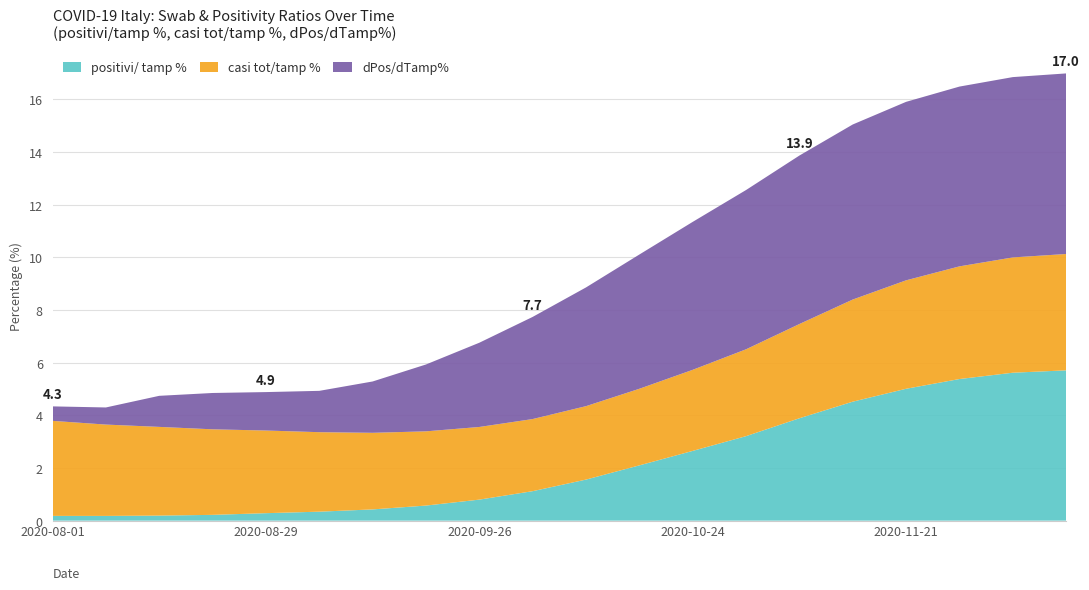

Reading right to left, extract all data points from this chart.

positivi/ tamp %: 2020-12-12=5.7	2020-12-05=5.6	2020-11-28=5.4	2020-11-21=5.0	2020-11-14=4.5	2020-11-07=3.9	2020-10-31=3.2	2020-10-24=2.6	2020-10-17=2.1	2020-10-10=1.6	2020-10-03=1.1	2020-09-26=0.8	2020-09-19=0.6	2020-09-12=0.4	2020-09-05=0.3	2020-08-29=0.3	2020-08-22=0.2	2020-08-15=0.2	2020-08-08=0.2	2020-08-01=0.2
casi tot/tamp %: 2020-12-12=4.4	2020-12-05=4.4	2020-11-28=4.3	2020-11-21=4.1	2020-11-14=3.9	2020-11-07=3.6	2020-10-31=3.3	2020-10-24=3.1	2020-10-17=2.9	2020-10-10=2.8	2020-10-03=2.7	2020-09-26=2.8	2020-09-19=2.8	2020-09-12=2.9	2020-09-05=3.0	2020-08-29=3.1	2020-08-22=3.2	2020-08-15=3.4	2020-08-08=3.5	2020-08-01=3.6
dPos/dTamp%: 2020-12-12=6.9	2020-12-05=6.8	2020-11-28=6.8	2020-11-21=6.8	2020-11-14=6.7	2020-11-07=6.4	2020-10-31=6.0	2020-10-24=5.6	2020-10-17=5.1	2020-10-10=4.5	2020-10-03=3.9	2020-09-26=3.2	2020-09-19=2.5	2020-09-12=1.9	2020-09-05=1.6	2020-08-29=1.5	2020-08-22=1.4	2020-08-15=1.2	2020-08-08=0.7	2020-08-01=0.6